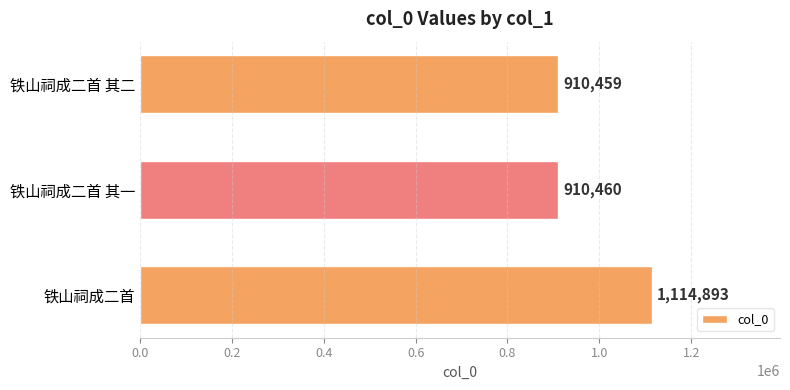

What is the maximum value shown in the chart?

1114893